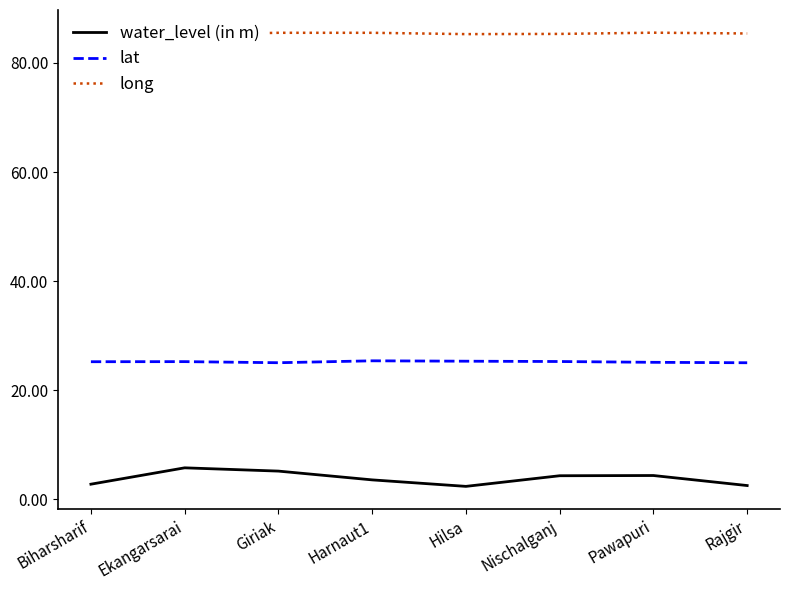

True or false: long and lat cross at least once.

False